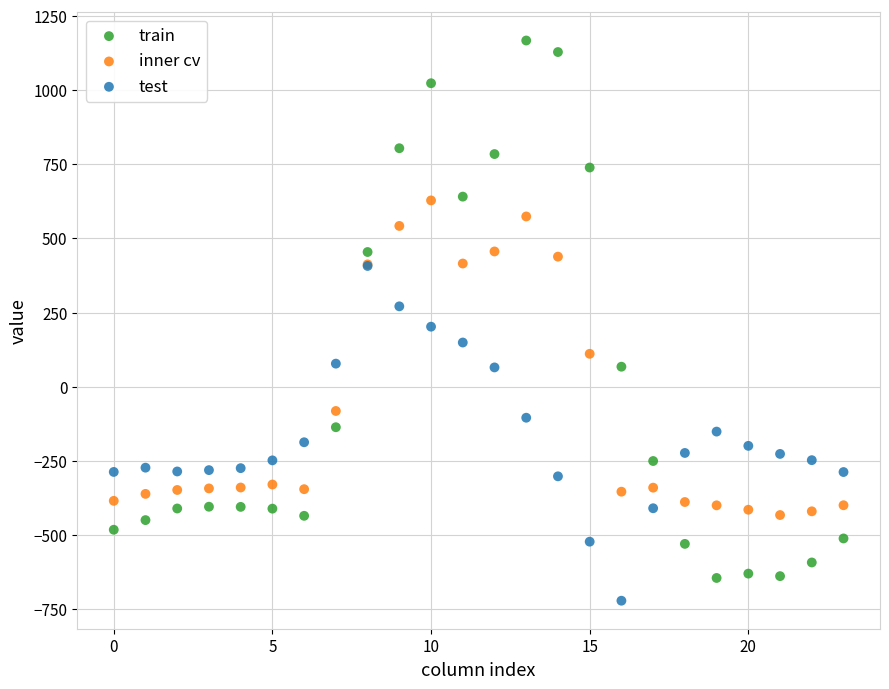

What are all the series names shown in the legend?

train, inner cv, test